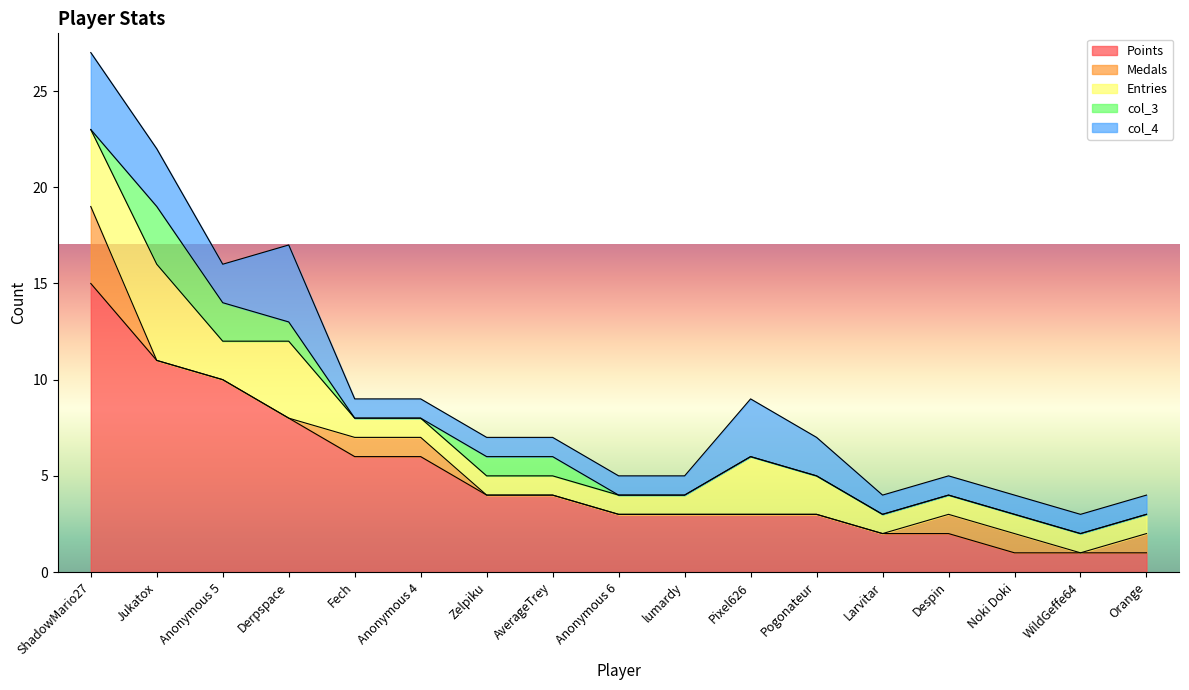

How many categories are shown in the chart?

17